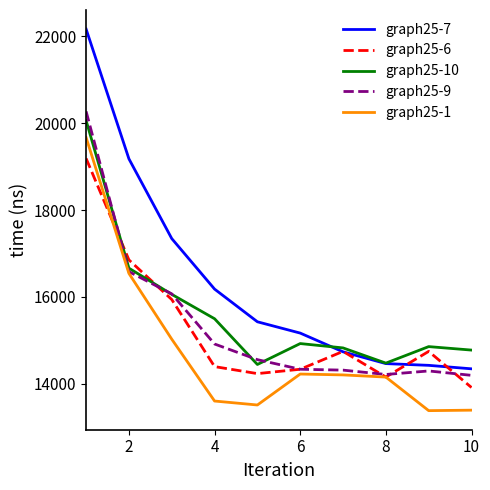

Which series has the largest range (max minus min)?

graph25-7